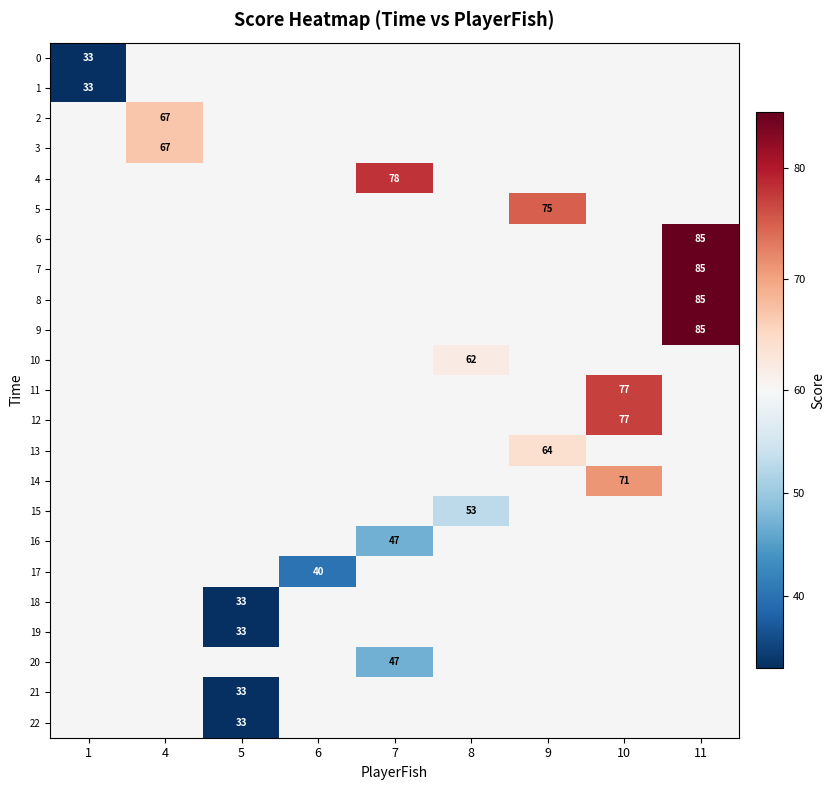

Is the value of 6 at 8 greater than the value of 8 at 1?

No